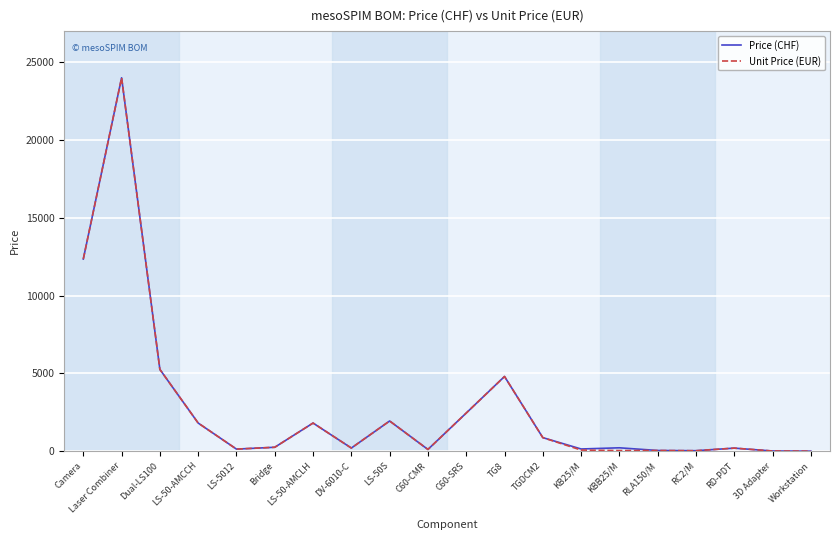

Is the value of Price (CHF) at LS-50S greater than the value of Unit Price (EUR) at C60-CMR?

Yes